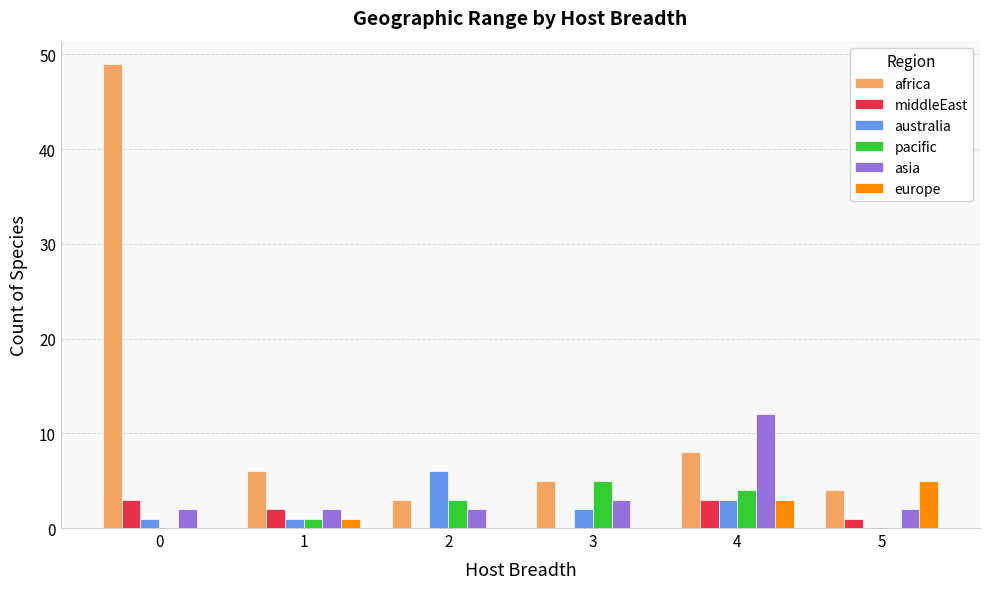

What is the greatest value displayed?

49